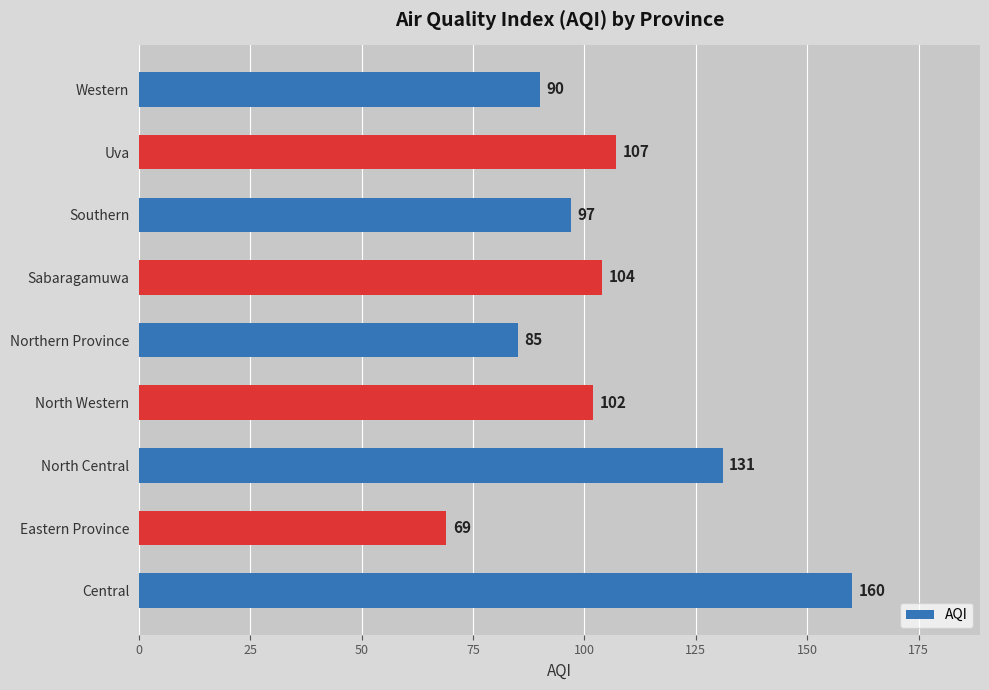

Where is the data nearest to the value 114?

Uva